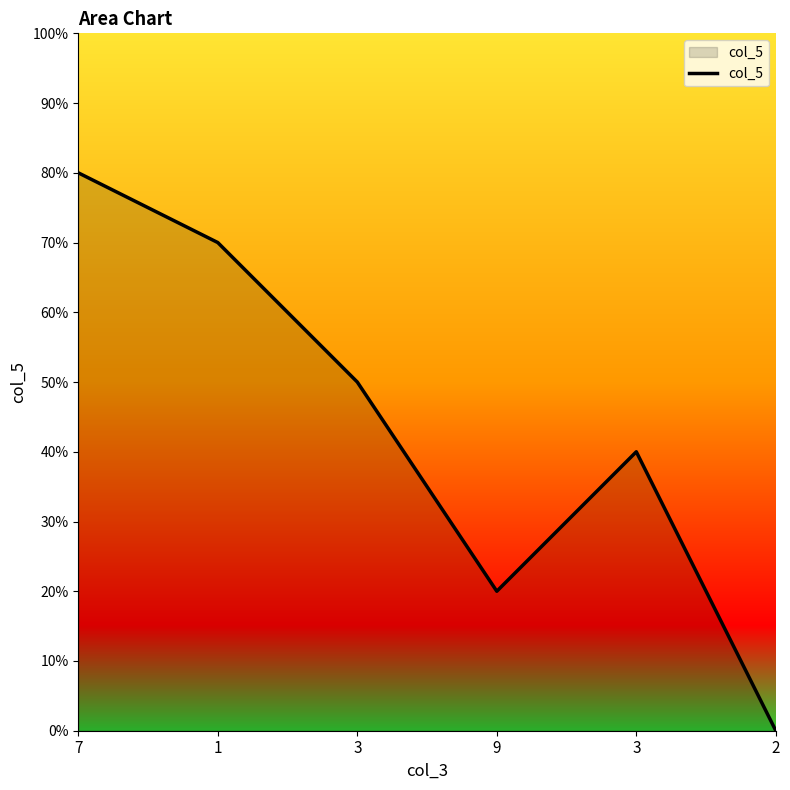

Does the chart display data point markers on the line(s)?

No